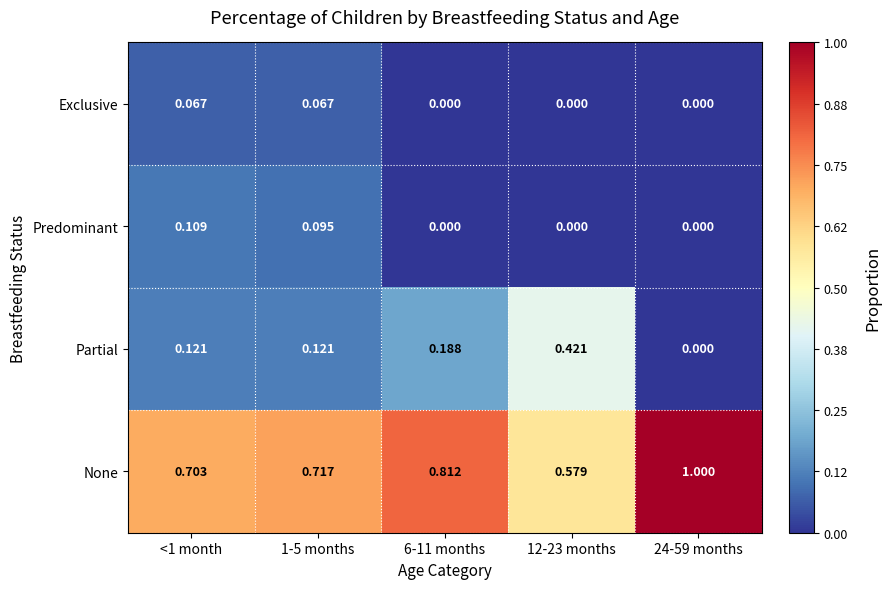

Between <1 month and 24-59 months, which series saw the biggest shift?

None